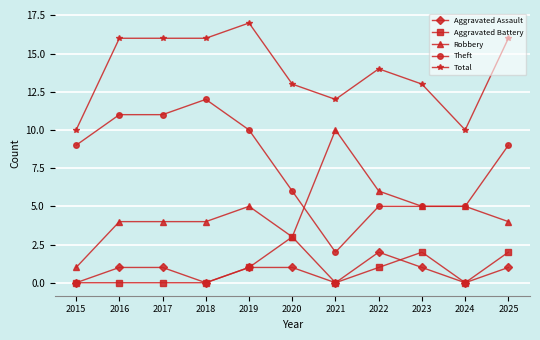

Reading left to right, what are all the values shown in this chart?

Aggravated Assault: 0	1	1	0	1	1	0	2	1	0	1
Aggravated Battery: 0	0	0	0	1	3	0	1	2	0	2
Robbery: 1	4	4	4	5	3	10	6	5	5	4
Theft: 9	11	11	12	10	6	2	5	5	5	9
Total: 10	16	16	16	17	13	12	14	13	10	16